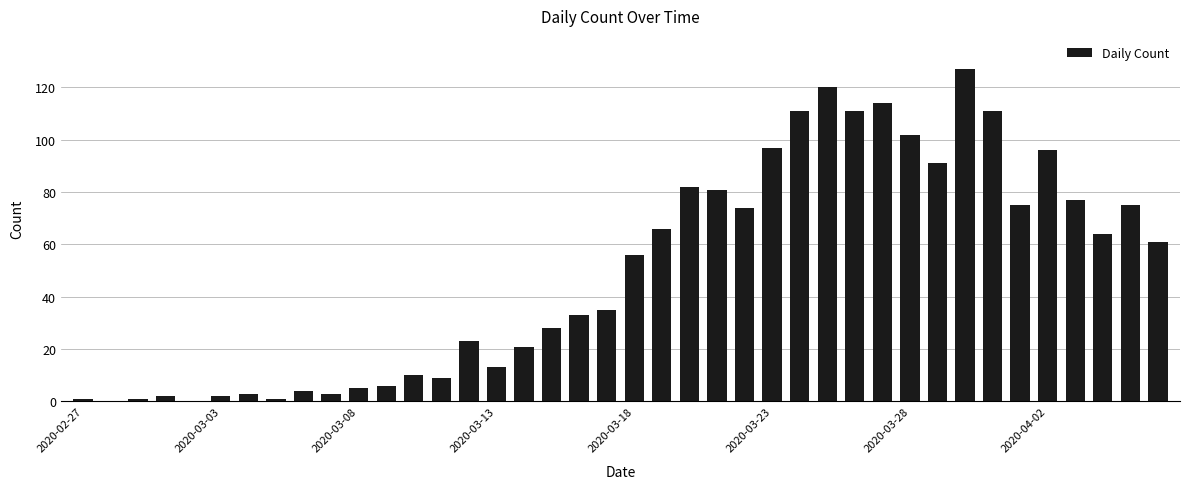

What is the maximum value shown in the chart?

127